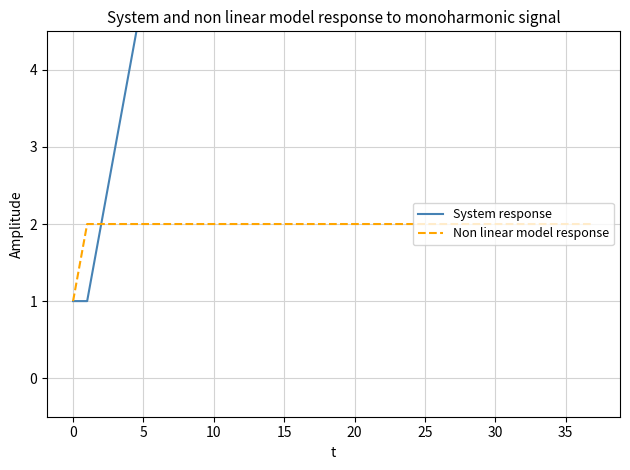

How many data points in System response are less than 19?

19